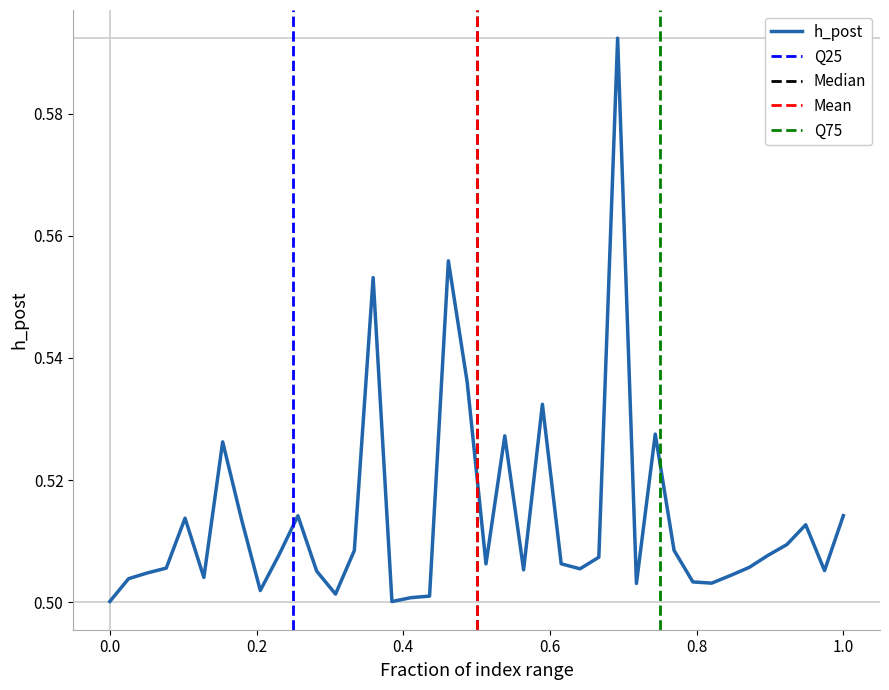

The h_post series shows 0.5 at 0.0. True or false?

True